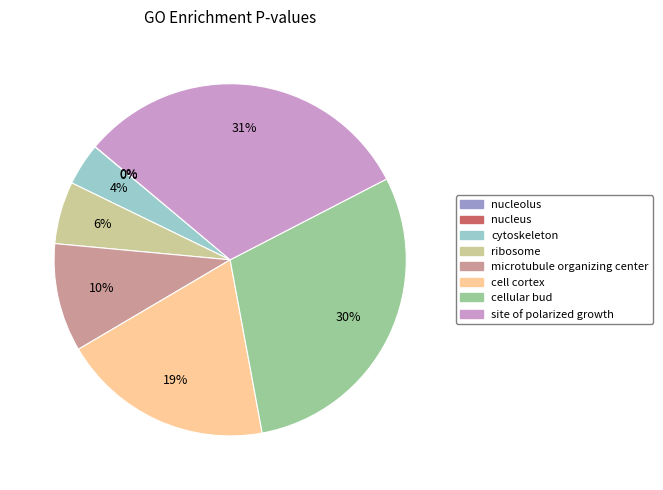

What percentage is the cell cortex slice, to the nearest percent?

19%